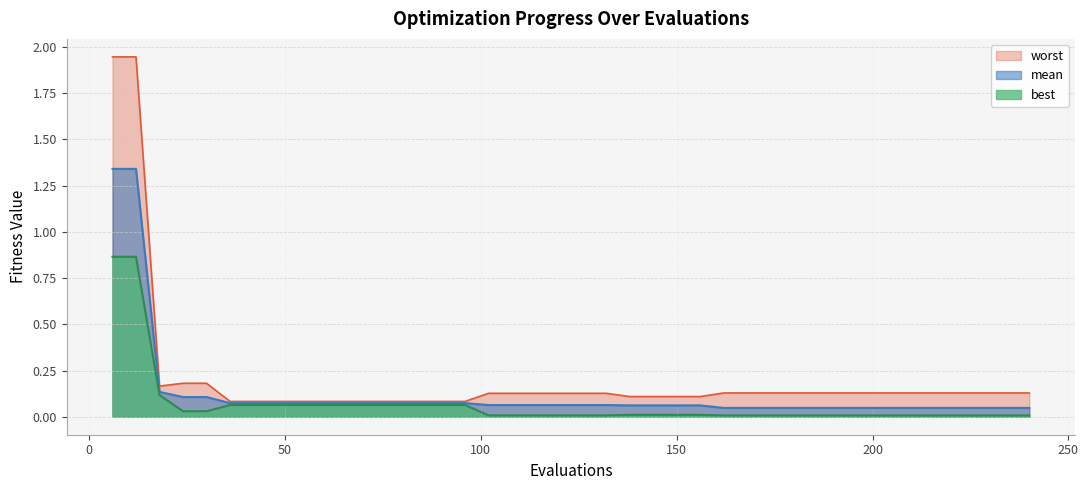

Rank the series by their maximum value, from highest to lowest.

worst, mean, best